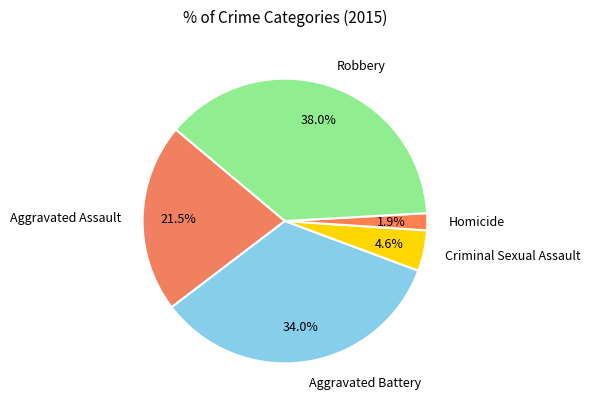

Between Aggravated Assault and Homicide, which is larger?

Aggravated Assault